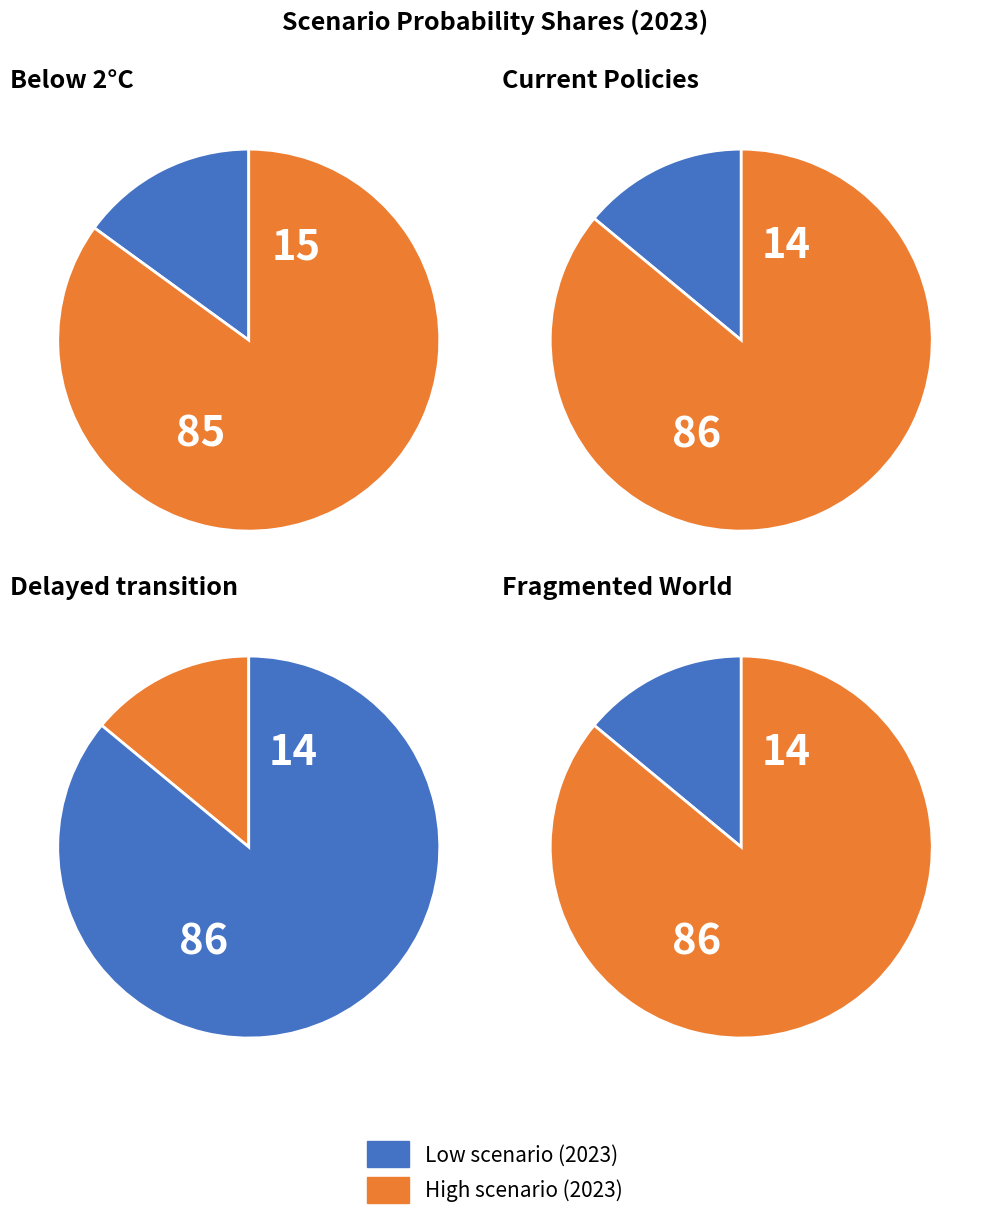

Is it true that Current Policies is 14% of the pie?

True